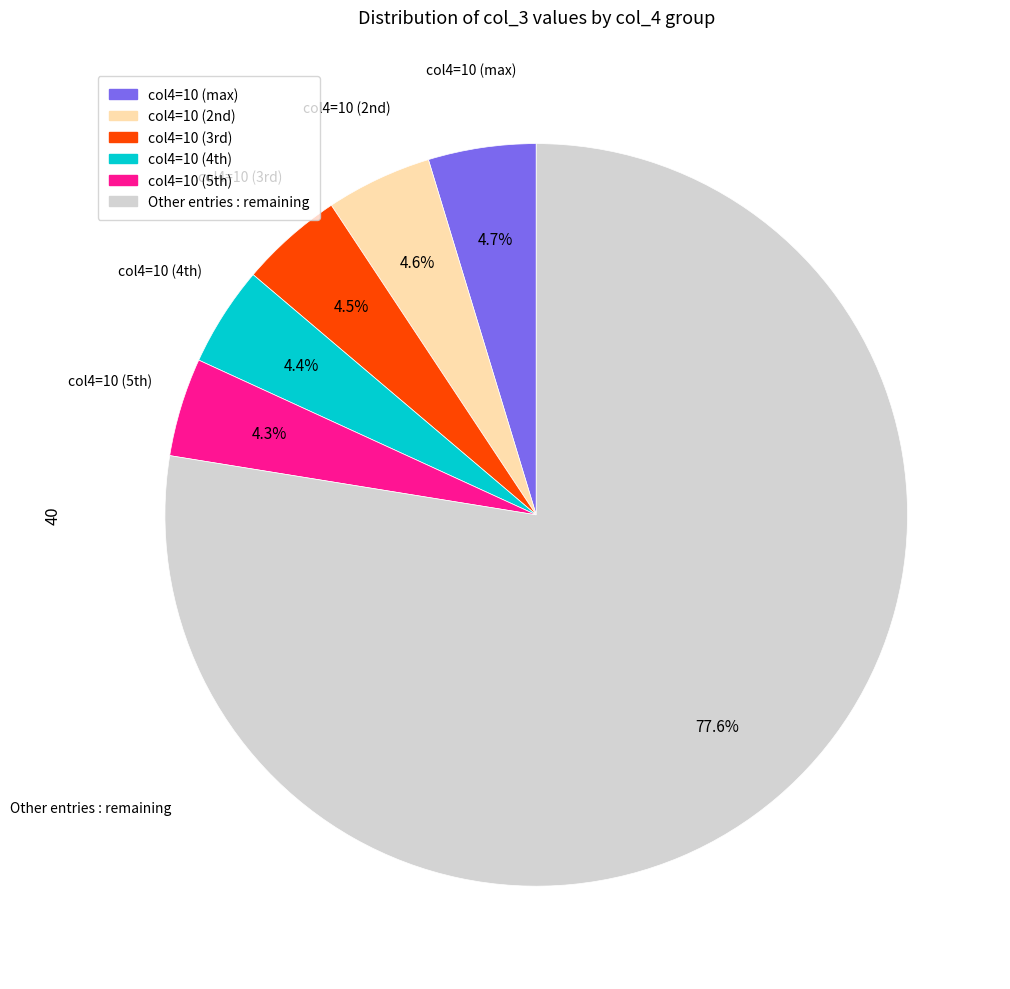

Is there a majority slice in this chart?

Yes